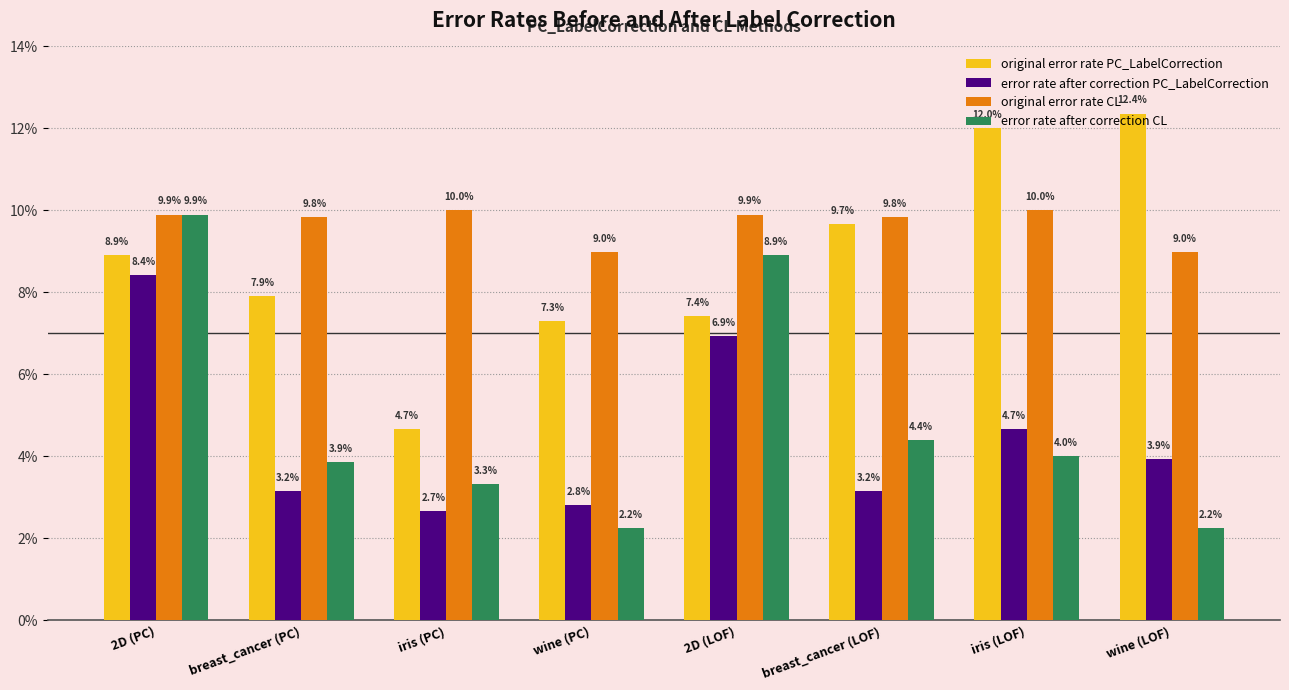

List the labels in order of original error rate CL value, smallest first.

wine (PC), wine (LOF), breast_cancer (PC), breast_cancer (LOF), 2D (PC), 2D (LOF), iris (PC), iris (LOF)